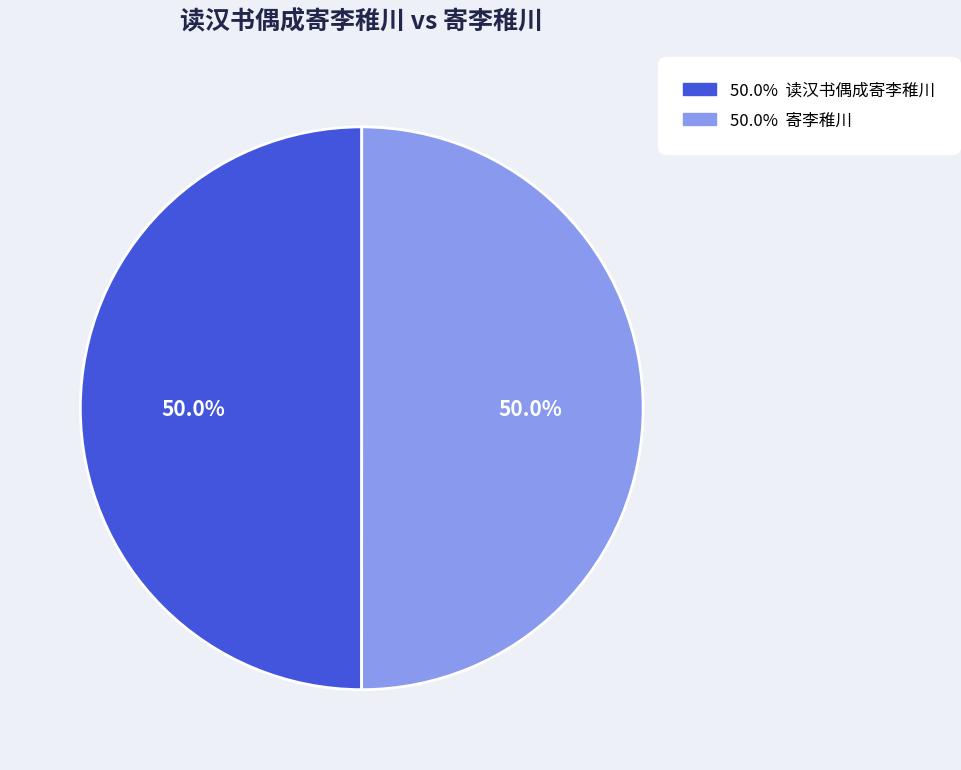

How many segments does this pie chart have?

2